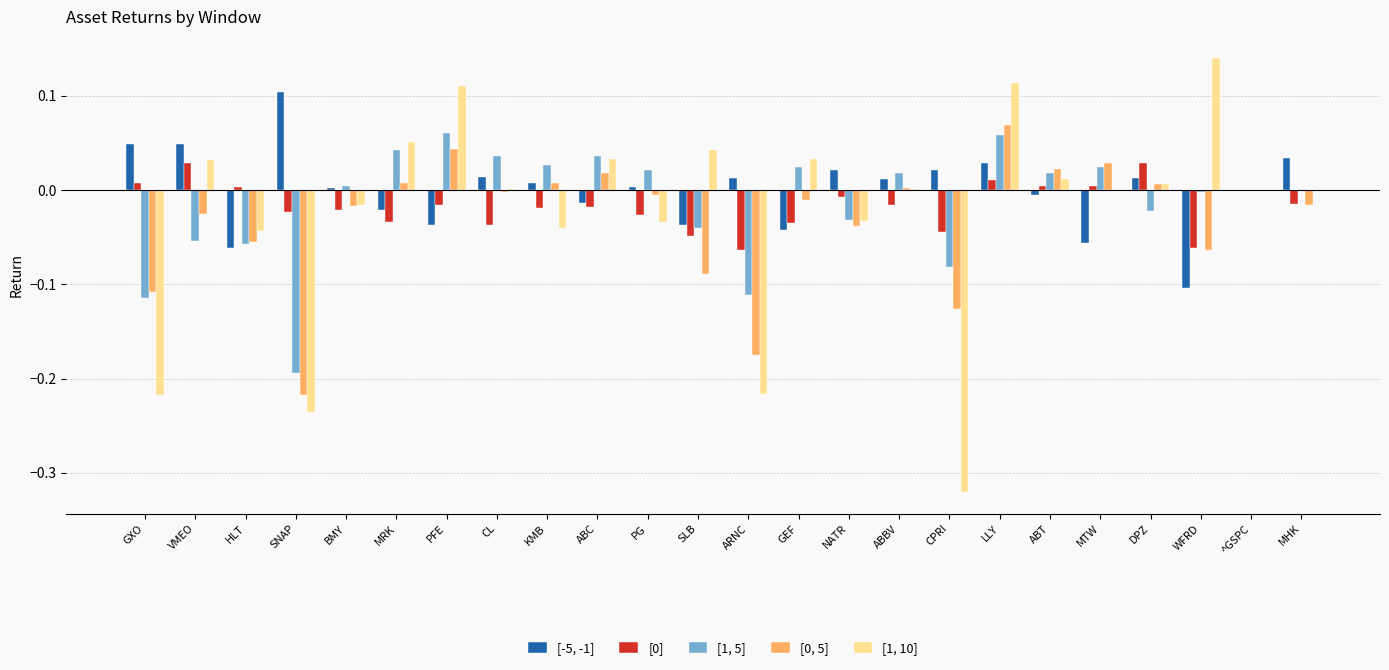

How many categories are shown in the chart?

24